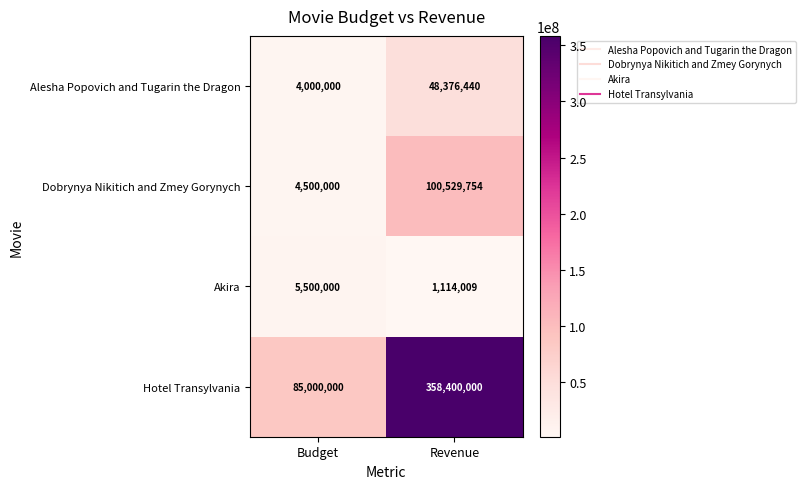

Which series has the largest total across all categories?

Hotel Transylvania